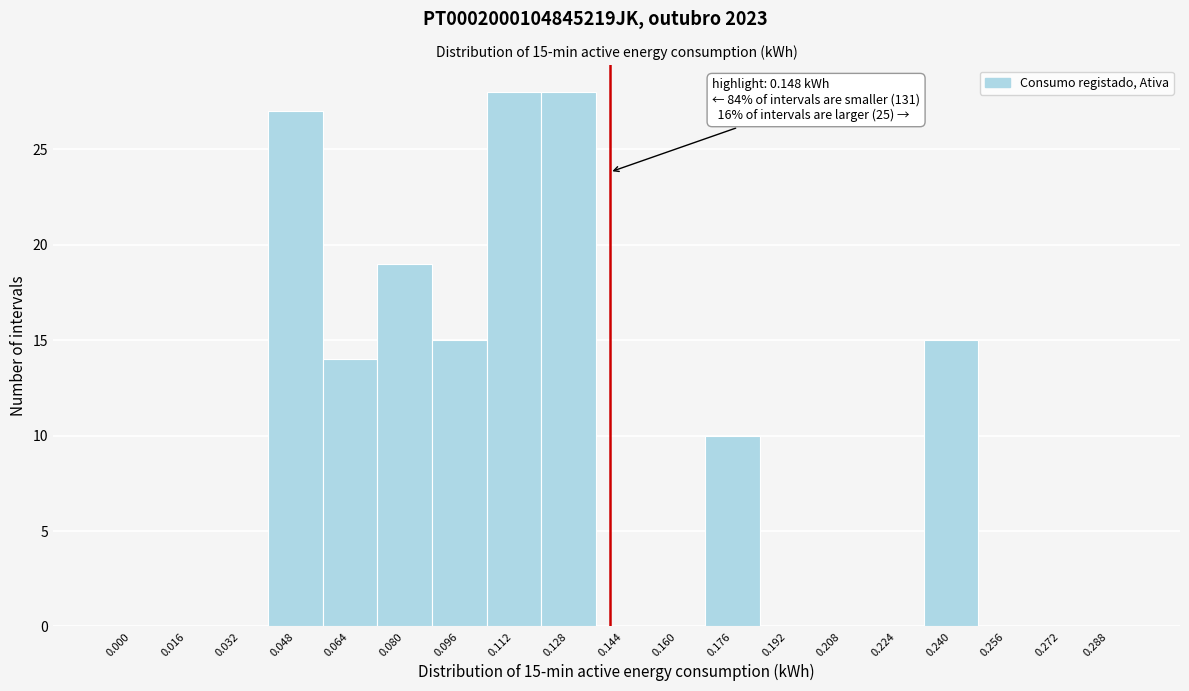

Reading left to right, extract all data points from this chart.

0.000=0	0.016=0	0.032=0	0.048=27	0.064=14	0.080=19	0.096=15	0.112=28	0.128=28	0.144=0	0.160=0	0.176=10	0.192=0	0.208=0	0.224=0	0.240=15	0.256=0	0.272=0	0.288=0